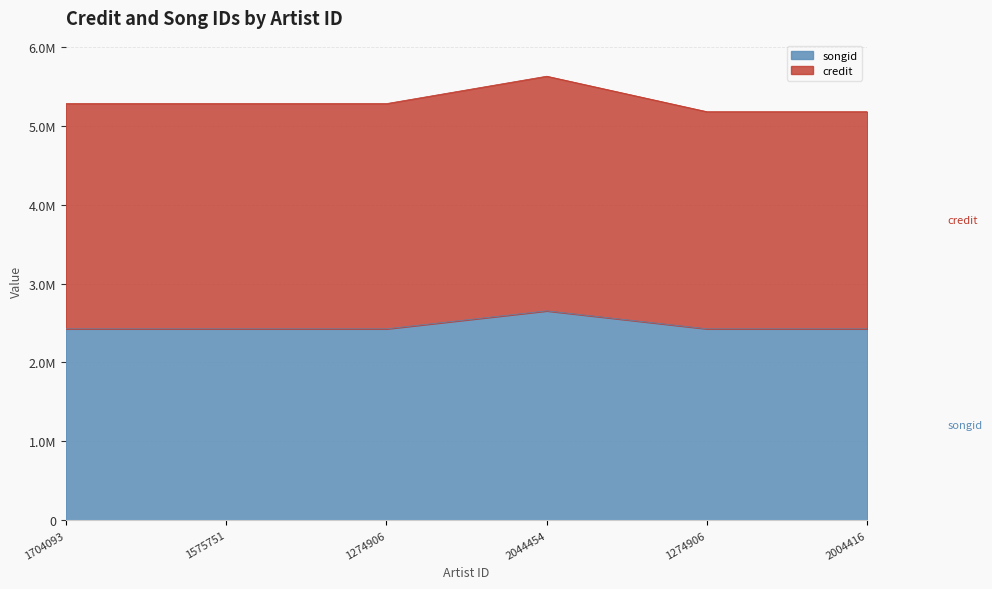

The value at 1274906 is 3817661. True or false?

False